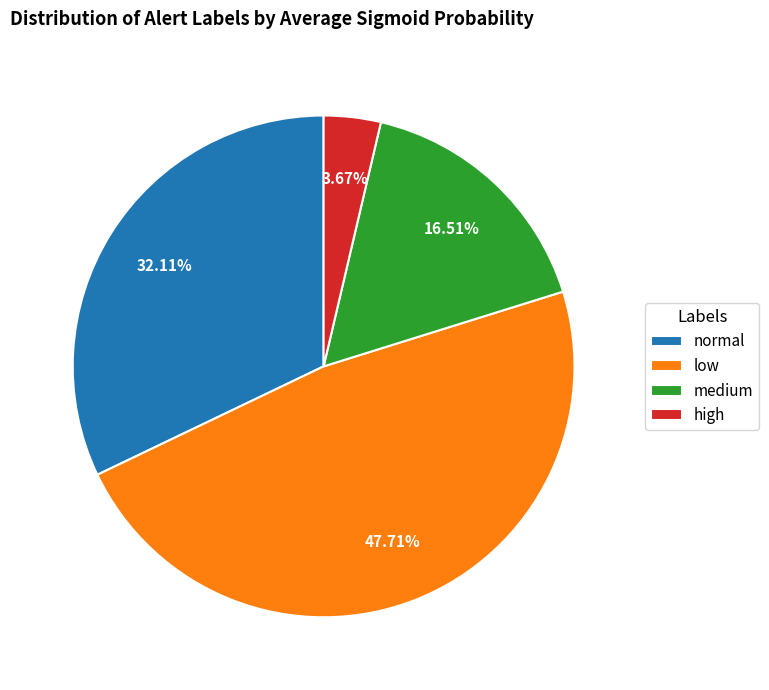

What portion of the pie excludes medium?

83.5%